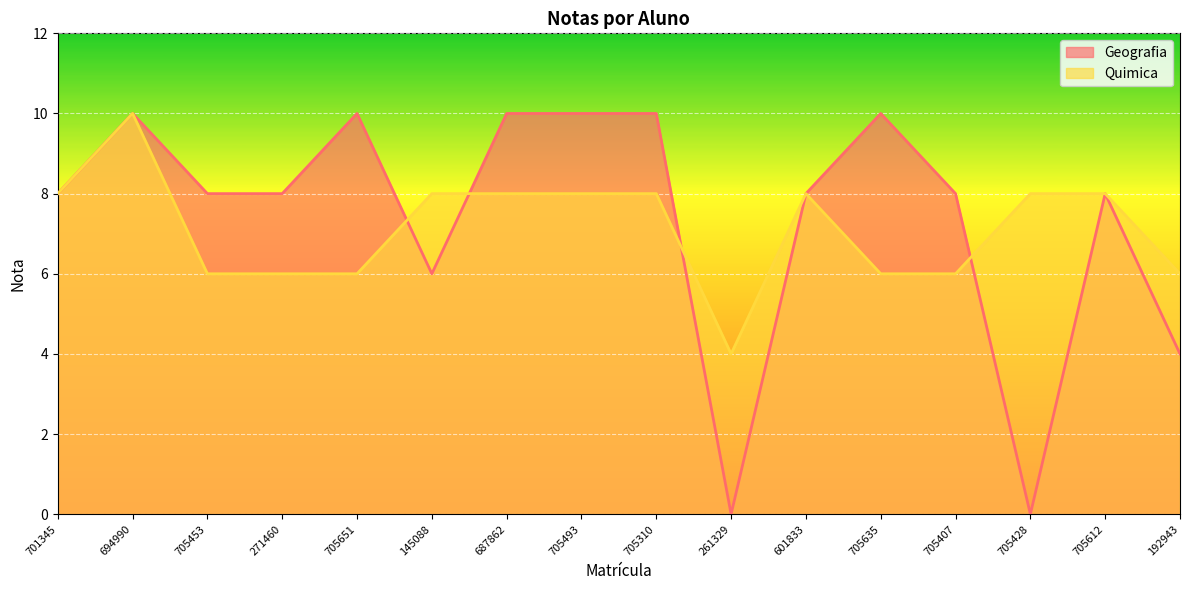

Reading left to right, transcribe all the data shown in this chart.

Geografia: 701345=8	694990=10	705453=8	271460=8	705651=10	145088=6	687862=10	705493=10	705310=10	261329=0	601833=8	705635=10	705407=8	705428=0	705612=8	192943=4
Quimica: 701345=8	694990=10	705453=6	271460=6	705651=6	145088=8	687862=8	705493=8	705310=8	261329=4	601833=8	705635=6	705407=6	705428=8	705612=8	192943=6